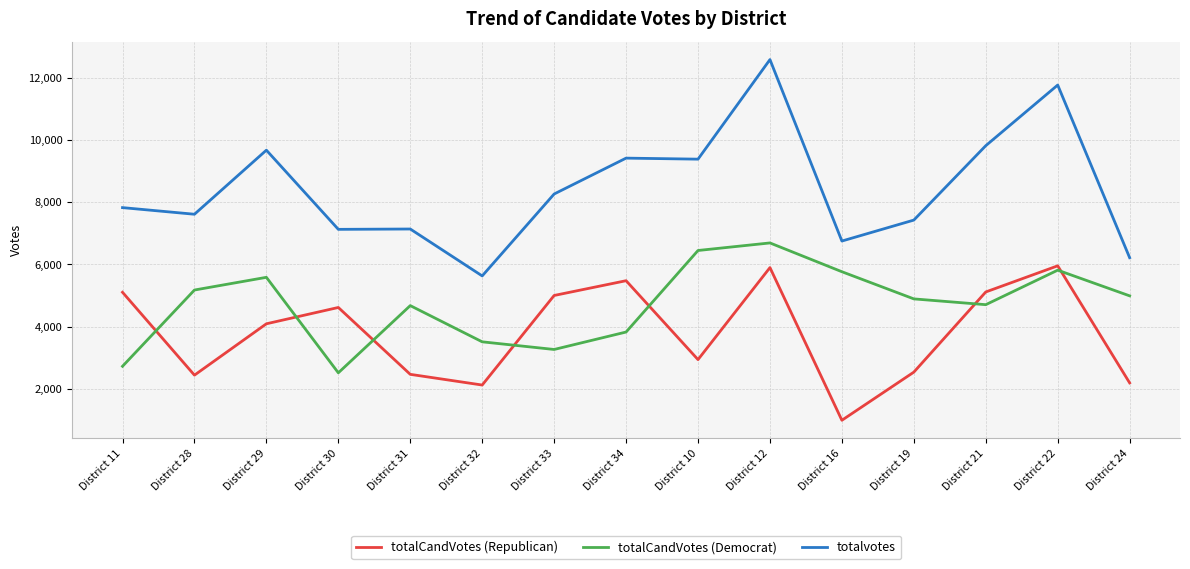

What is the spread (max minus min) of values at District 22?

5955